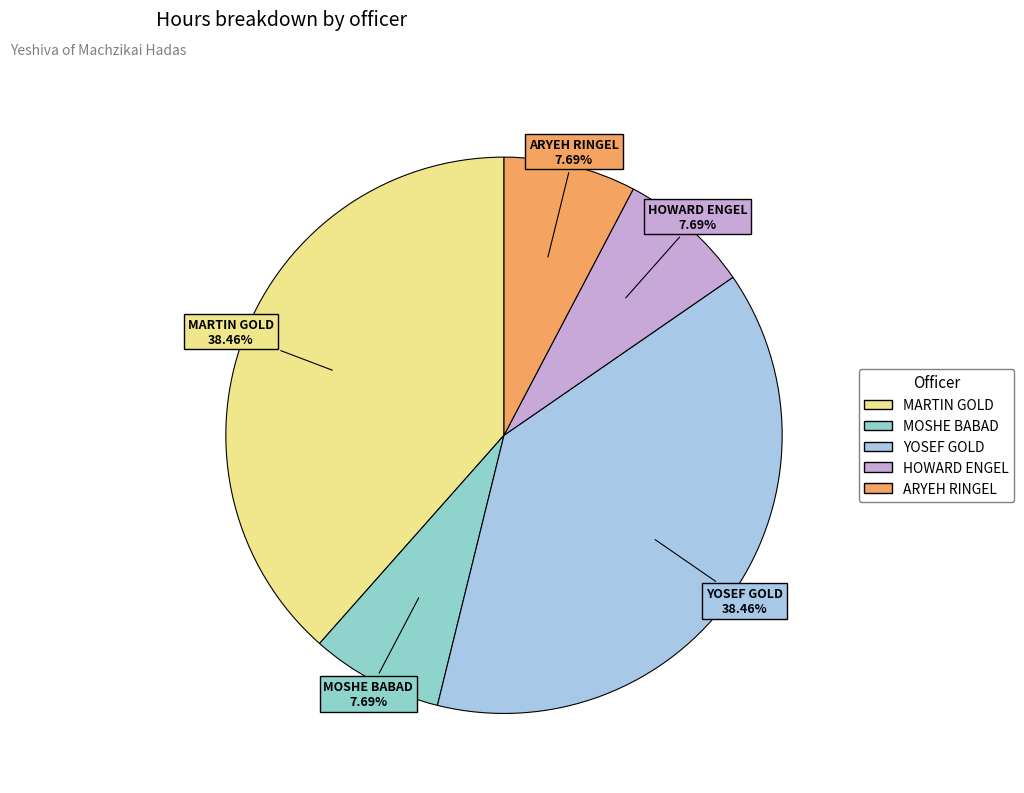

Is there a majority slice in this chart?

No